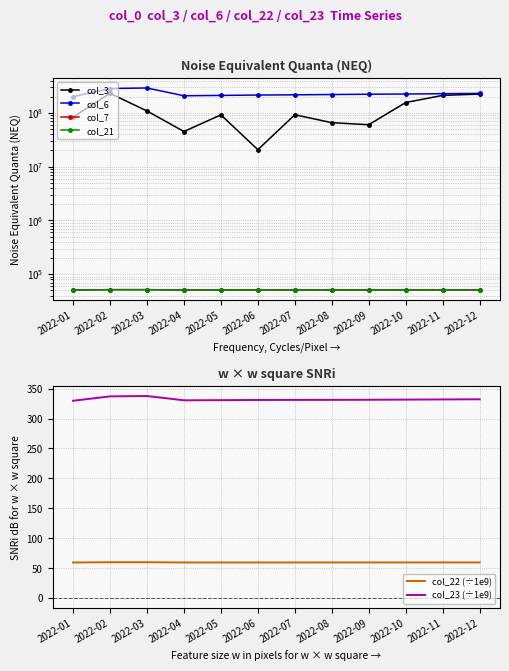

List the labels in order of col_22 (÷1e9) value, smallest first.

2022-01, 2022-04, 2022-05, 2022-06, 2022-07, 2022-08, 2022-09, 2022-10, 2022-11, 2022-12, 2022-02, 2022-03